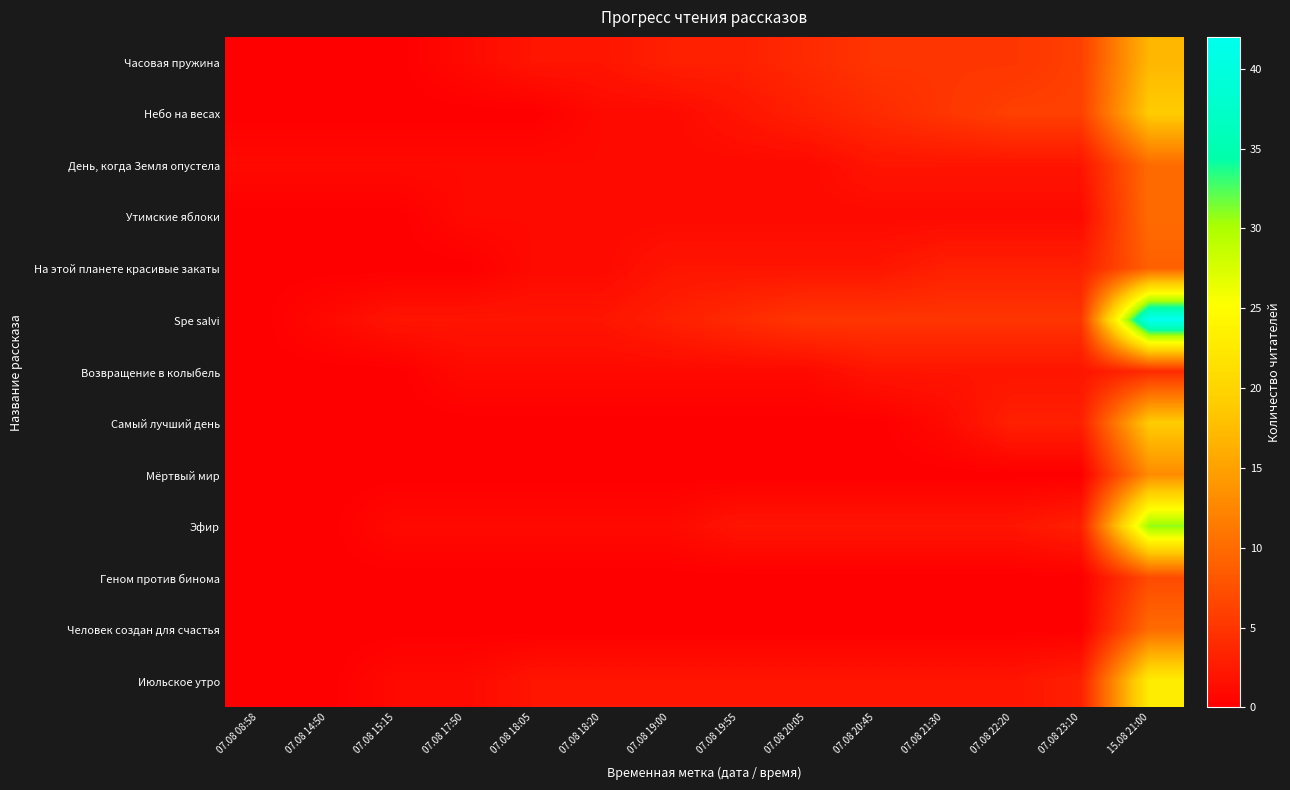

Which has a higher value, 07.08 18:20 or 07.08 18:05?

07.08 18:20